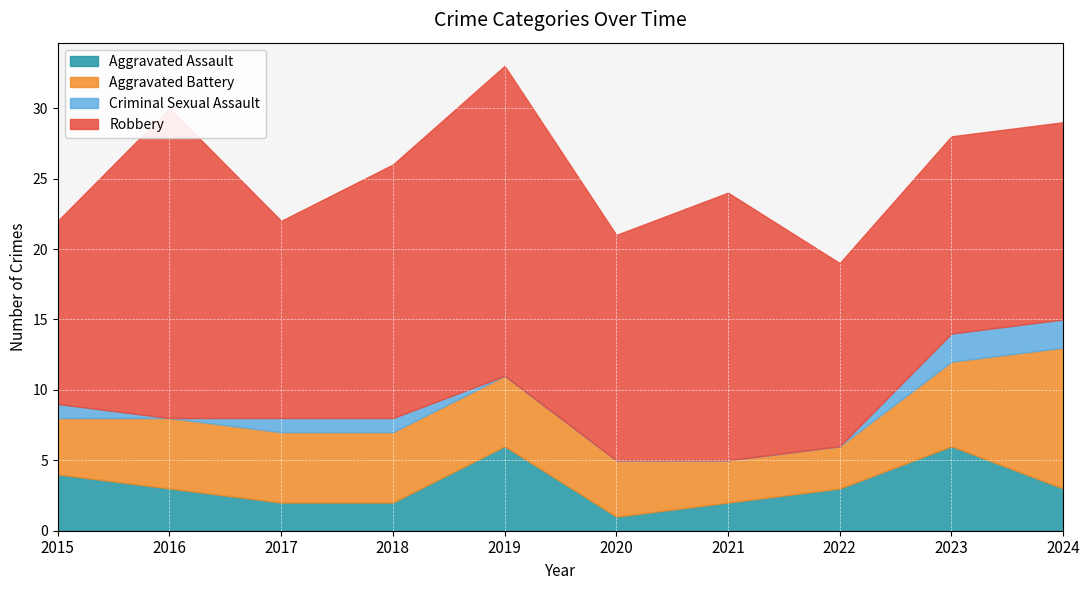

What is the difference between the Criminal Sexual Assault values at 2016 and 2023?

2